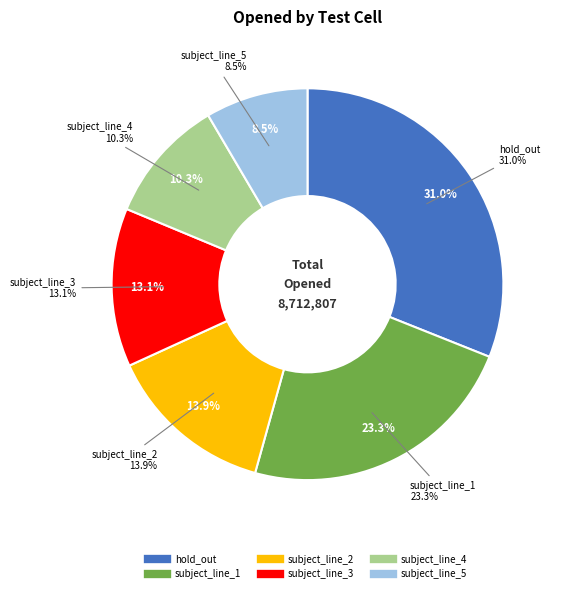

Which category has the biggest portion of the pie?

hold_out